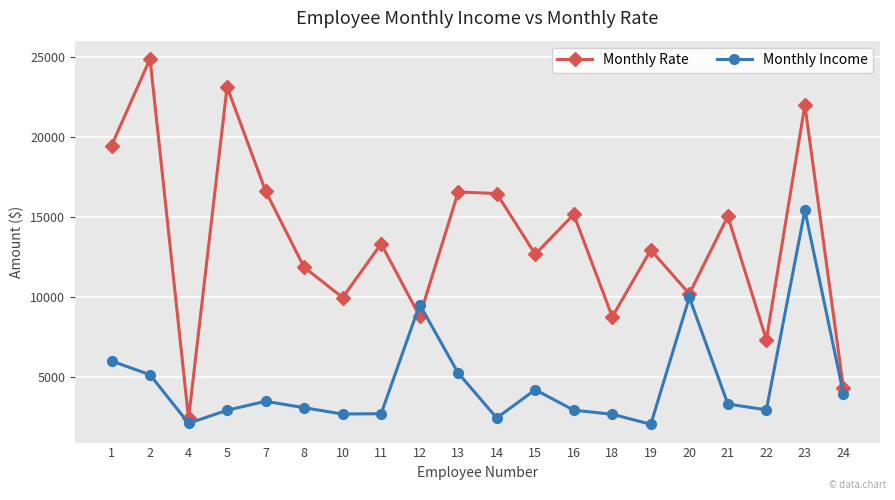

Which series has the largest total across all categories?

Monthly Rate